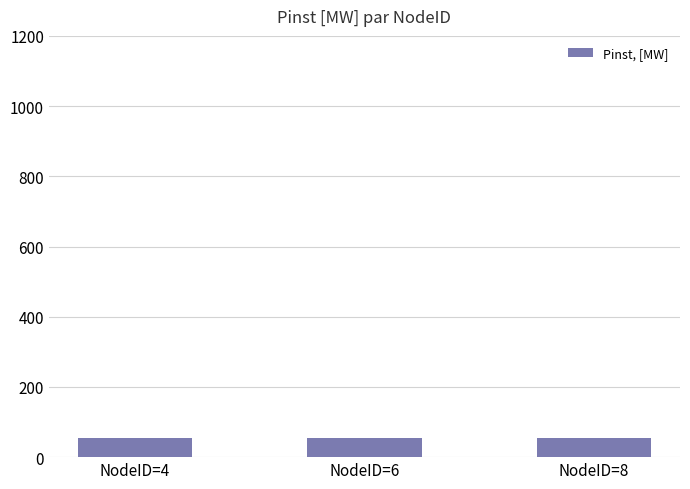

At which label is the value closest to 27?

4